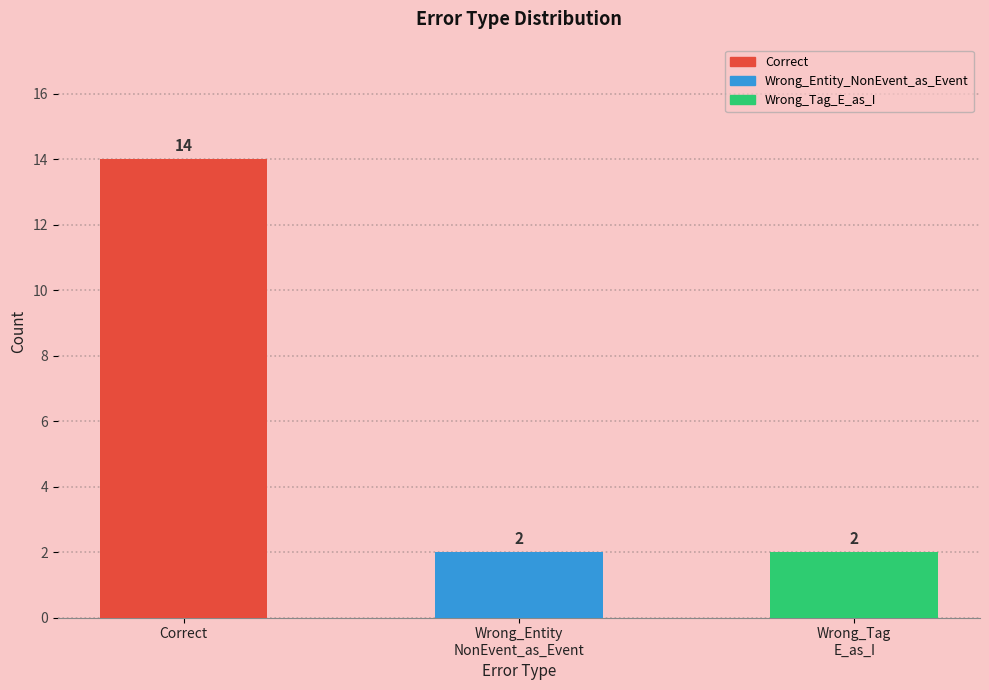

The chart shows a value of 14 at Correct. True or false?

True